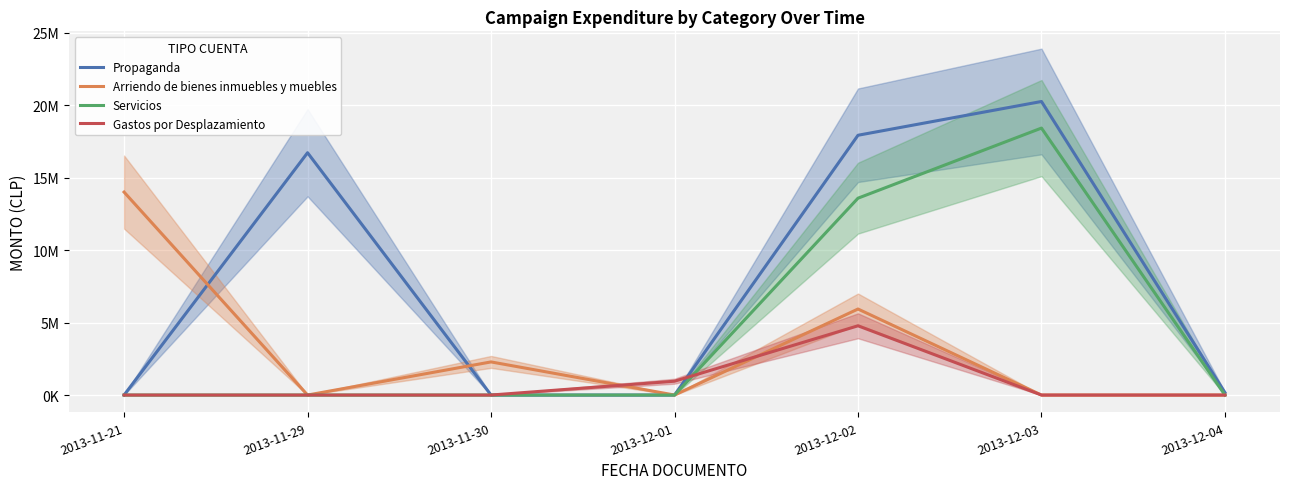

True or false: Servicios has a value of 32581654 at 2013-12-03.

False